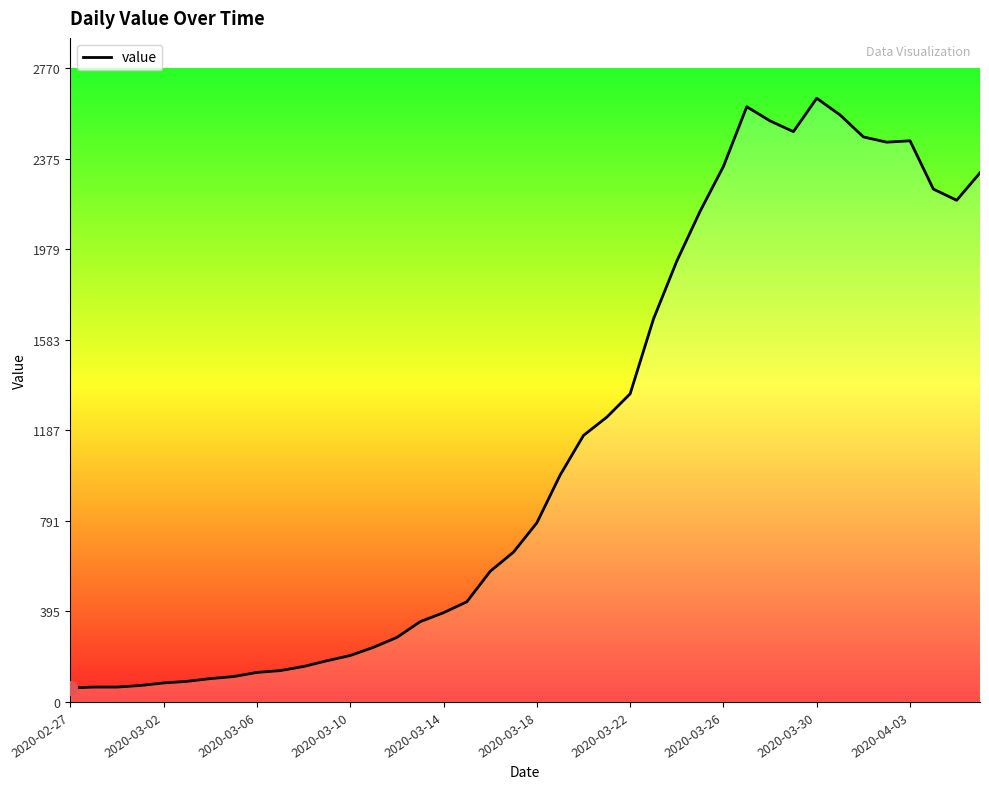

What is the minimum value shown in the chart?

61